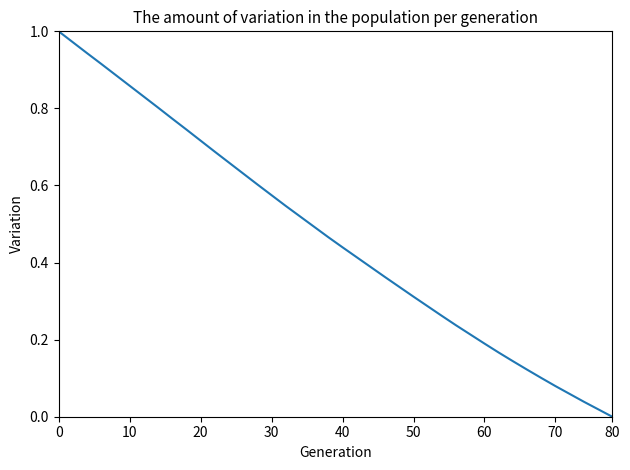

Is this an area chart (filled region under the line)?

No